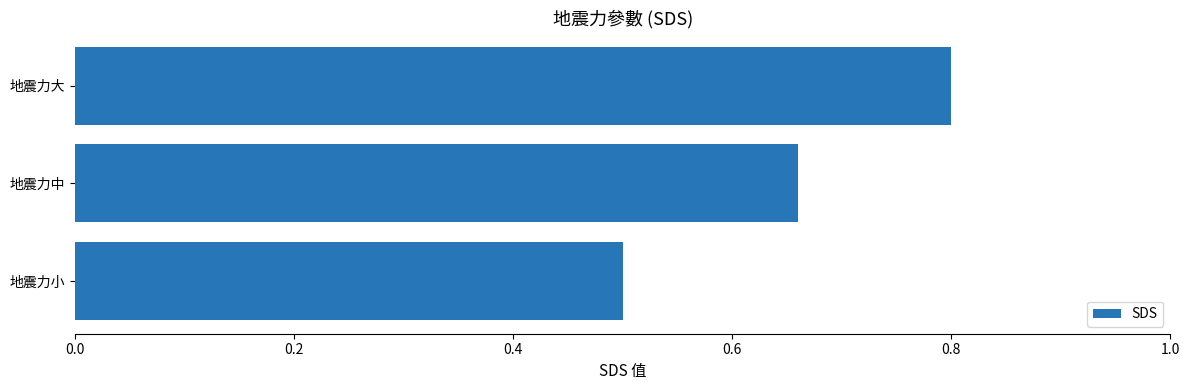

What is the sum of the values at 地震力大 and 地震力小?

1.3